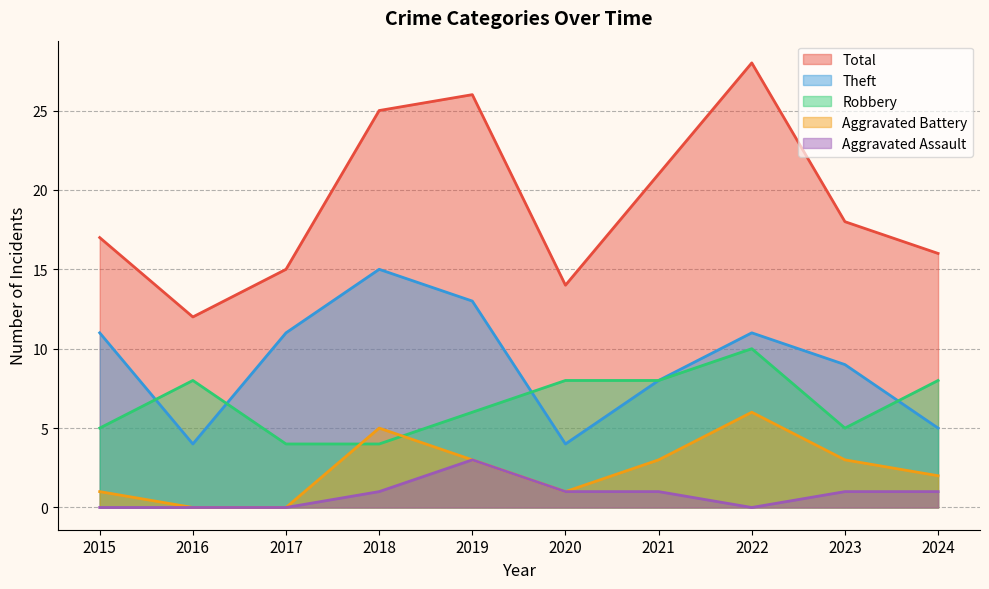

Does the chart display data point markers on the line(s)?

No